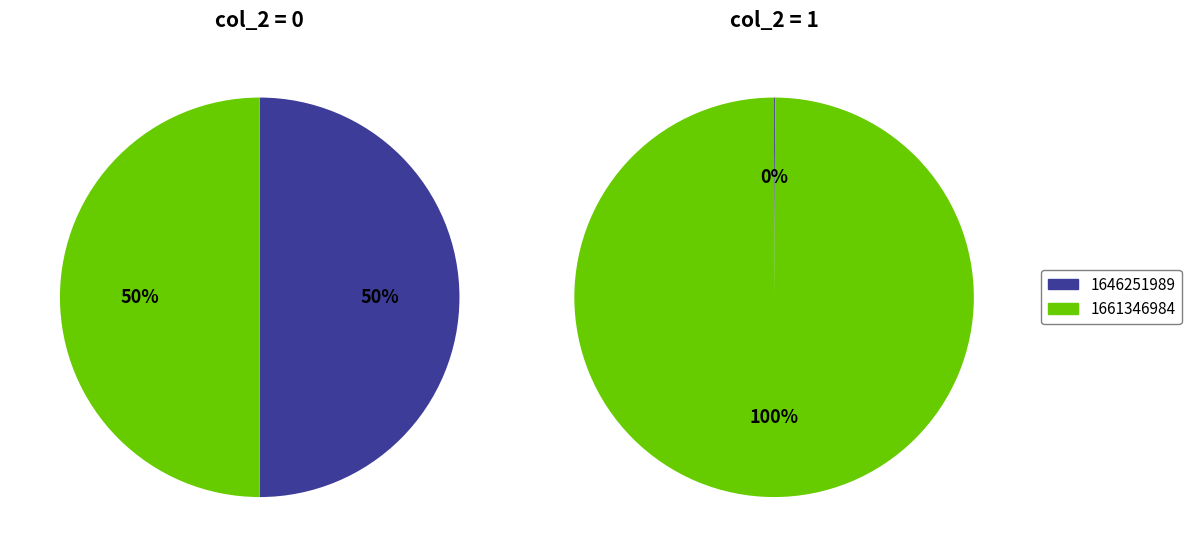

Which slice is the smallest?

1646251989